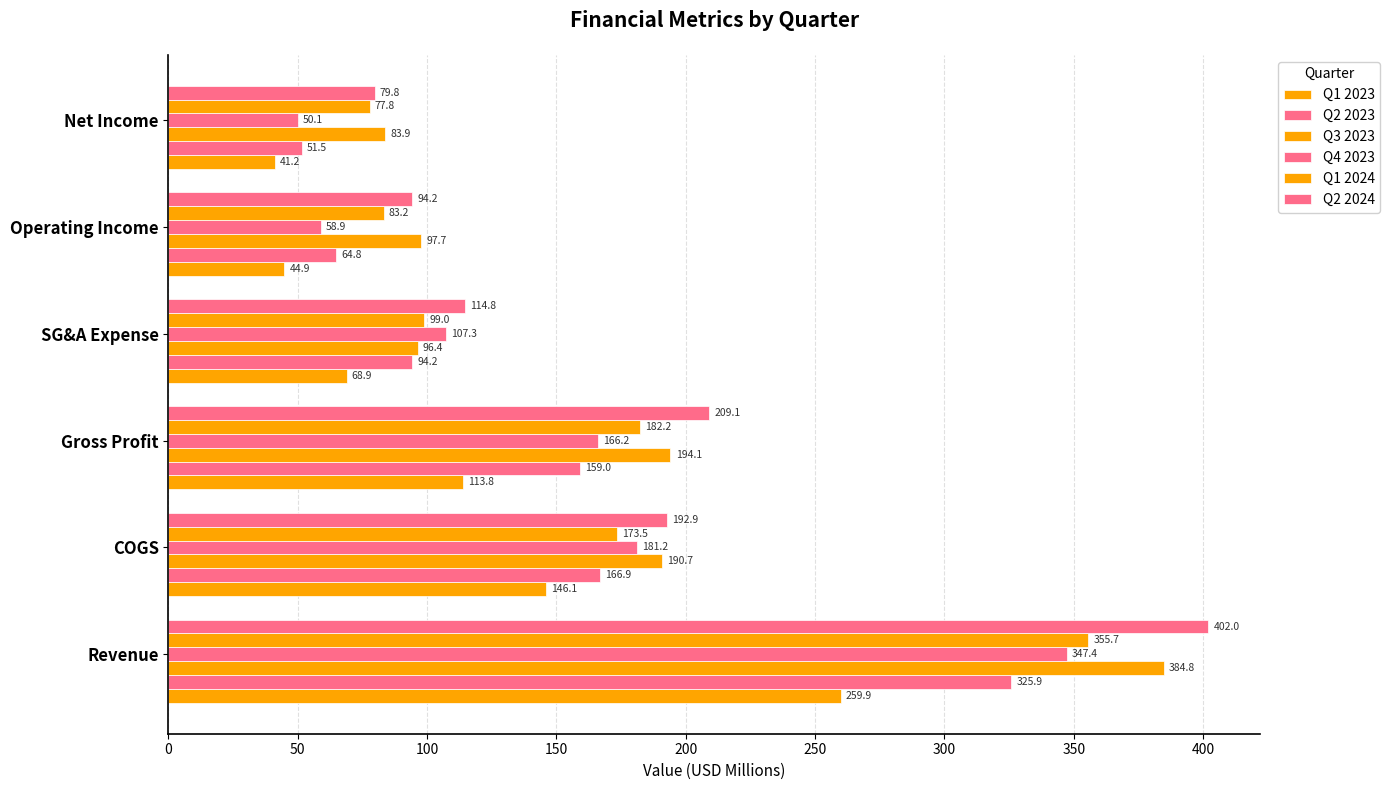

Count the number of categories in the chart.

6